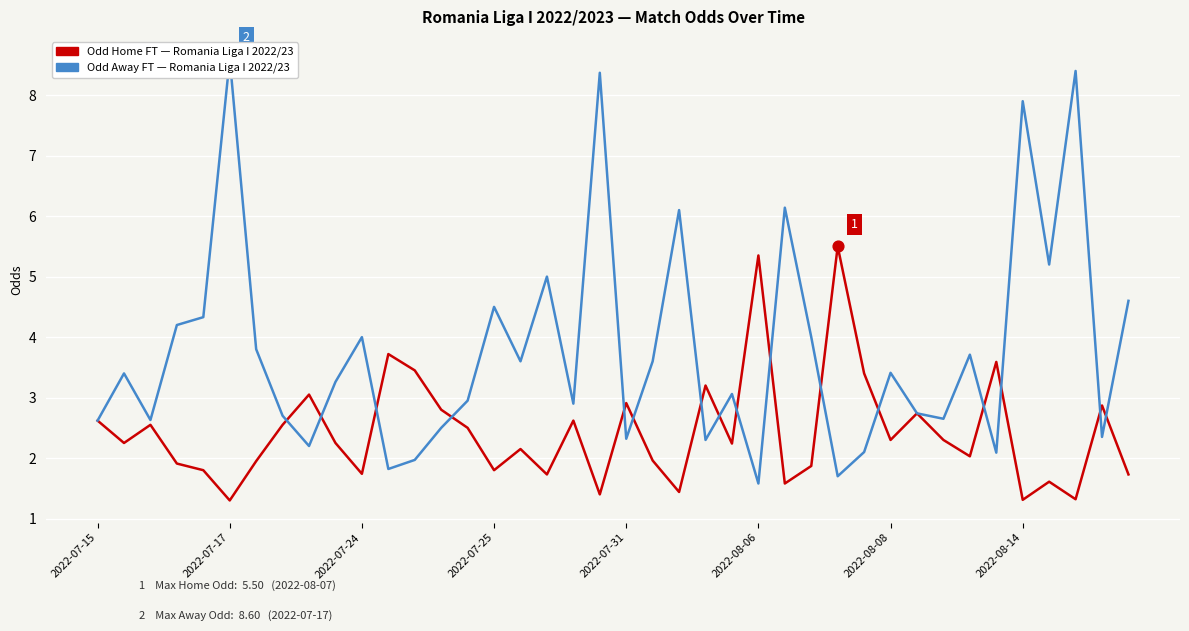

Which series reaches the maximum Y coordinate?

Odd Away FT